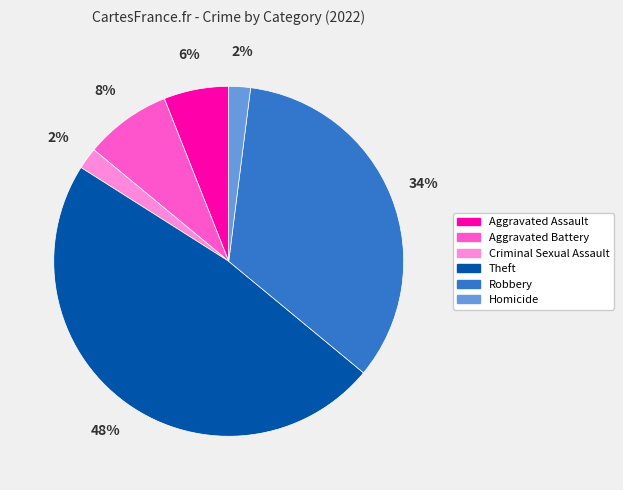

The Theft slice represents 56% of the pie. True or false?

False